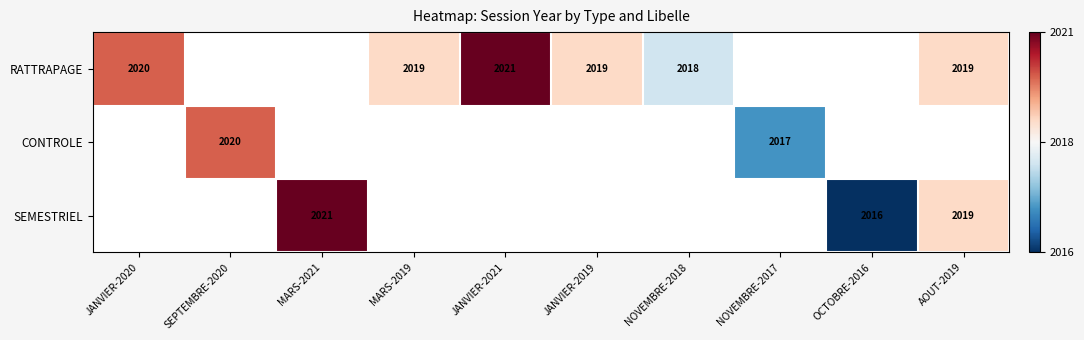

The RATTRAPAGE series shows 630 at NOVEMBRE-2018. True or false?

False